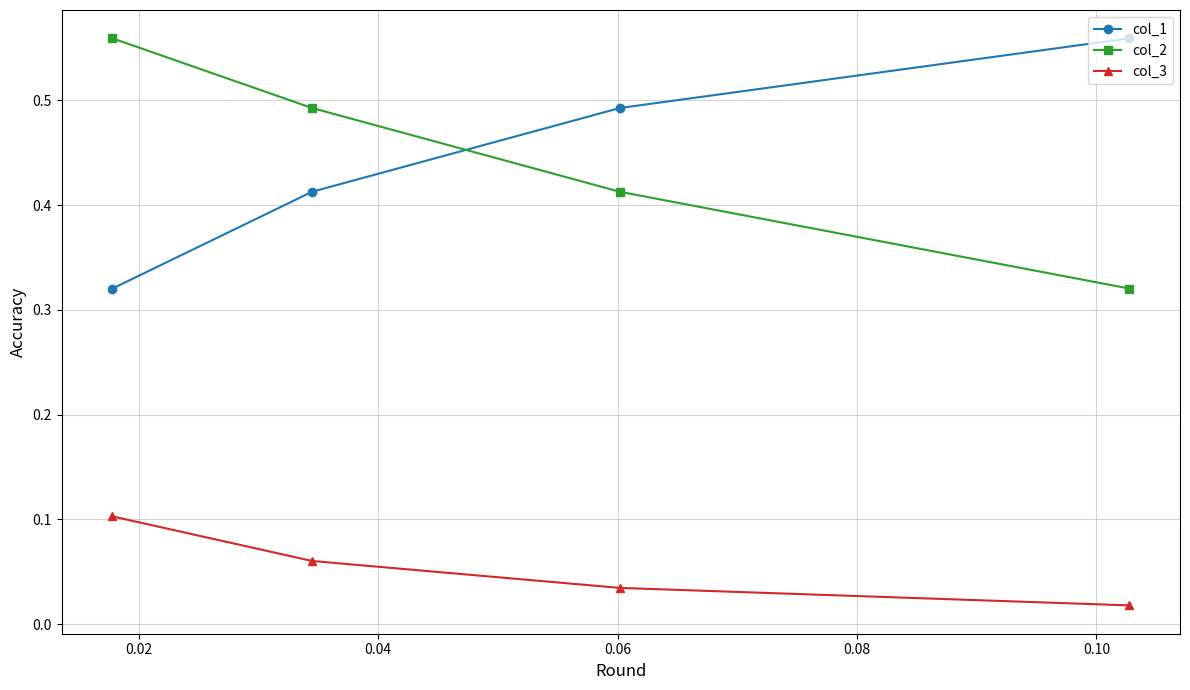

What is the difference between the maximum and minimum values in the col_3 series?

0.1